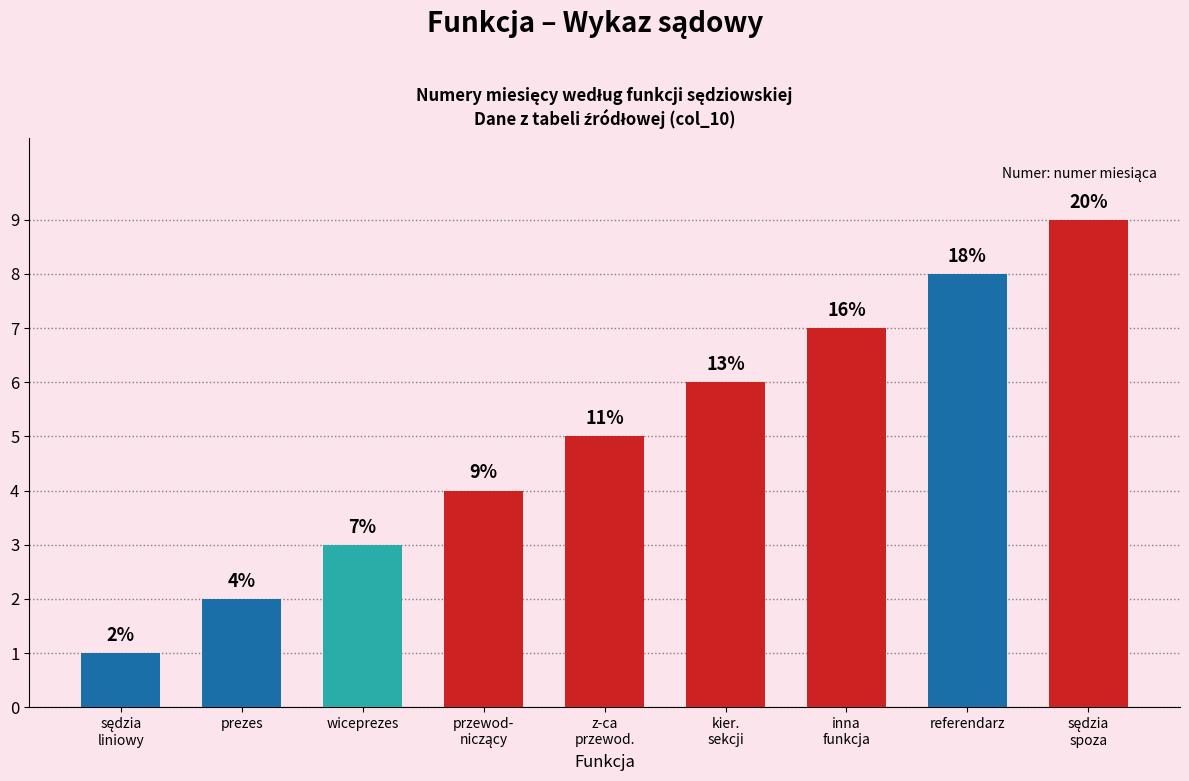

How many bars are there in total?

9